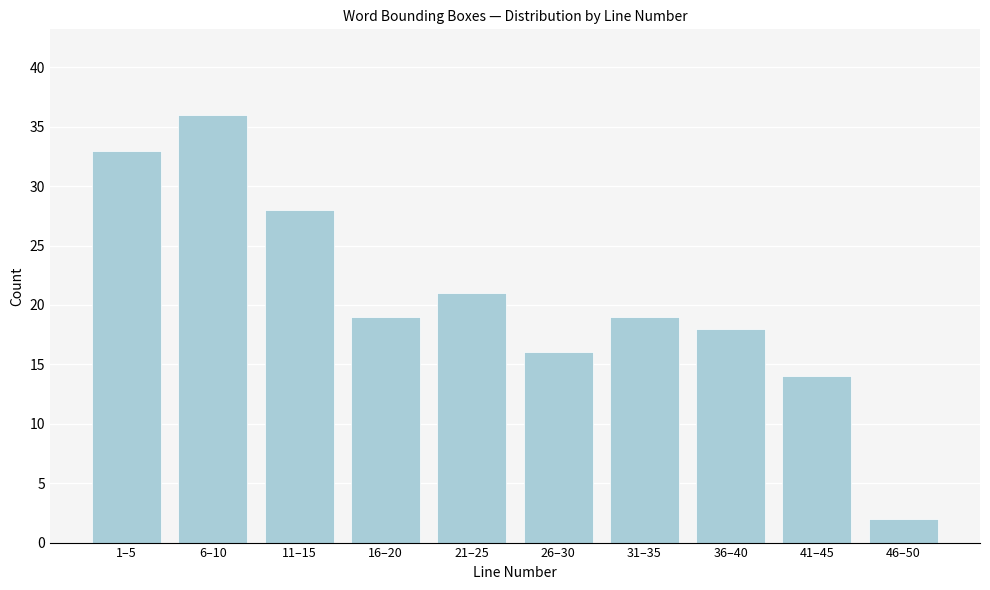

Reading left to right, extract all data points from this chart.

33	36	28	19	21	16	19	18	14	2